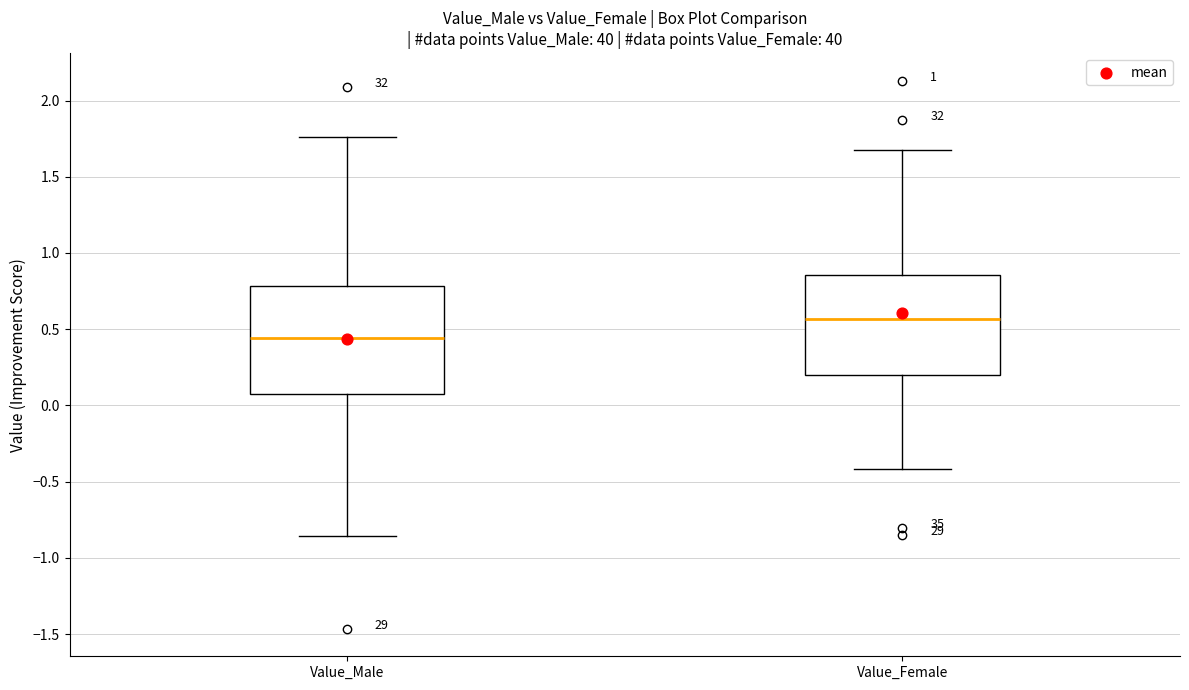

Reading left to right, transcribe this box plot: for each box, give where its median line is, the range the box spans, and where its two whiskers end, as read against the y-axis. The values are not printed on the chart, so give them approximately, as read against the axis.

Value_Male: median 0.45, box 0.10 to 0.80, whiskers -0.85 to 1.75
Value_Female: median 0.55, box 0.20 to 0.85, whiskers -0.40 to 1.70